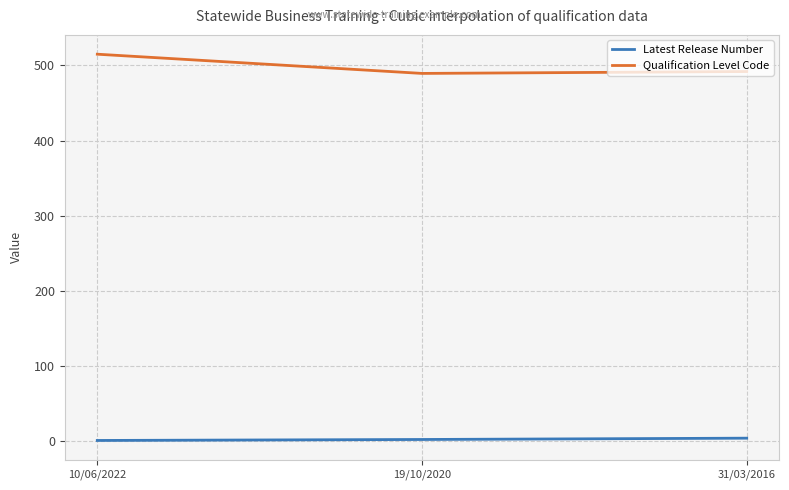

What is the average value of the Qualification Level Code series?

498.6